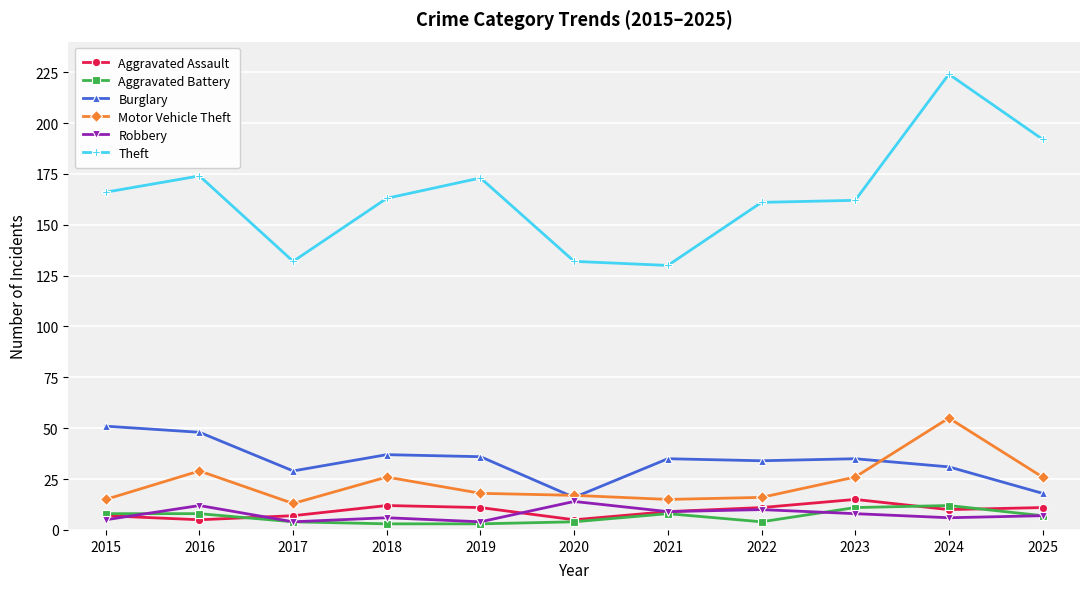

At which category does Motor Vehicle Theft reach its first local valley?

2017